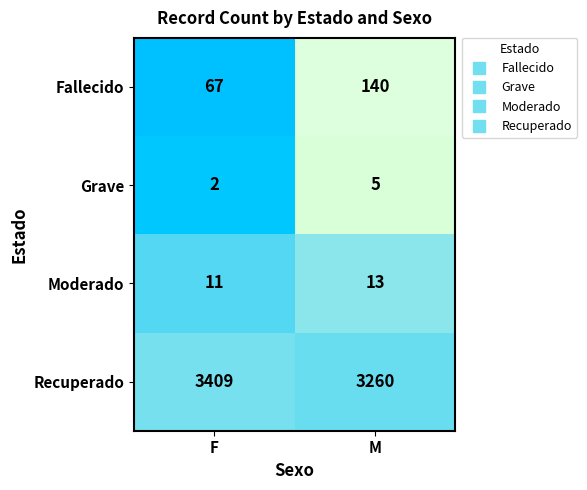

What is the maximum value shown in the chart?

3409